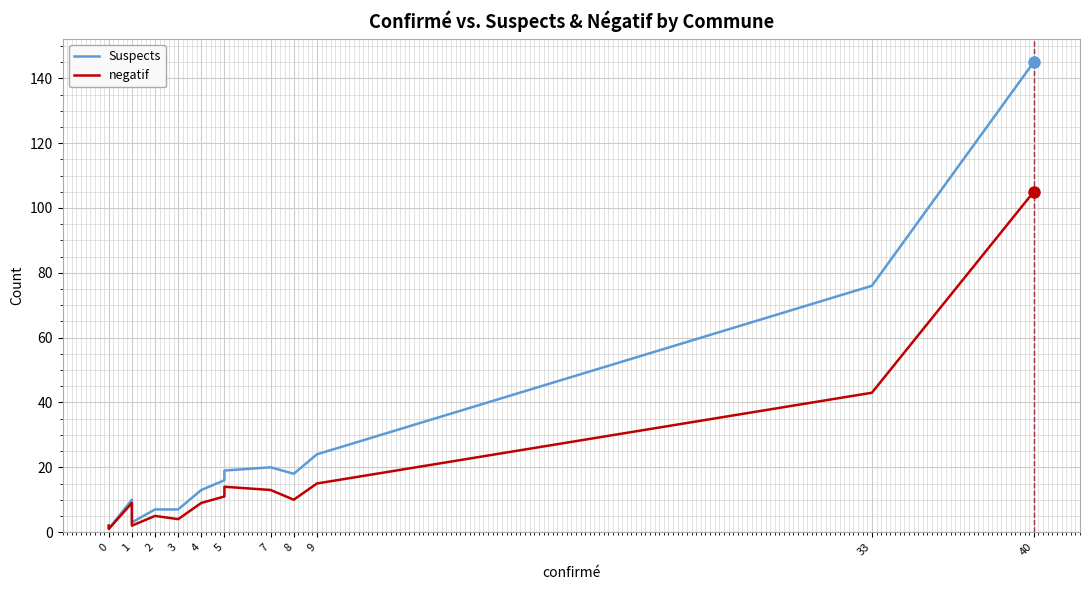

What is the total value across all series at 8?

28